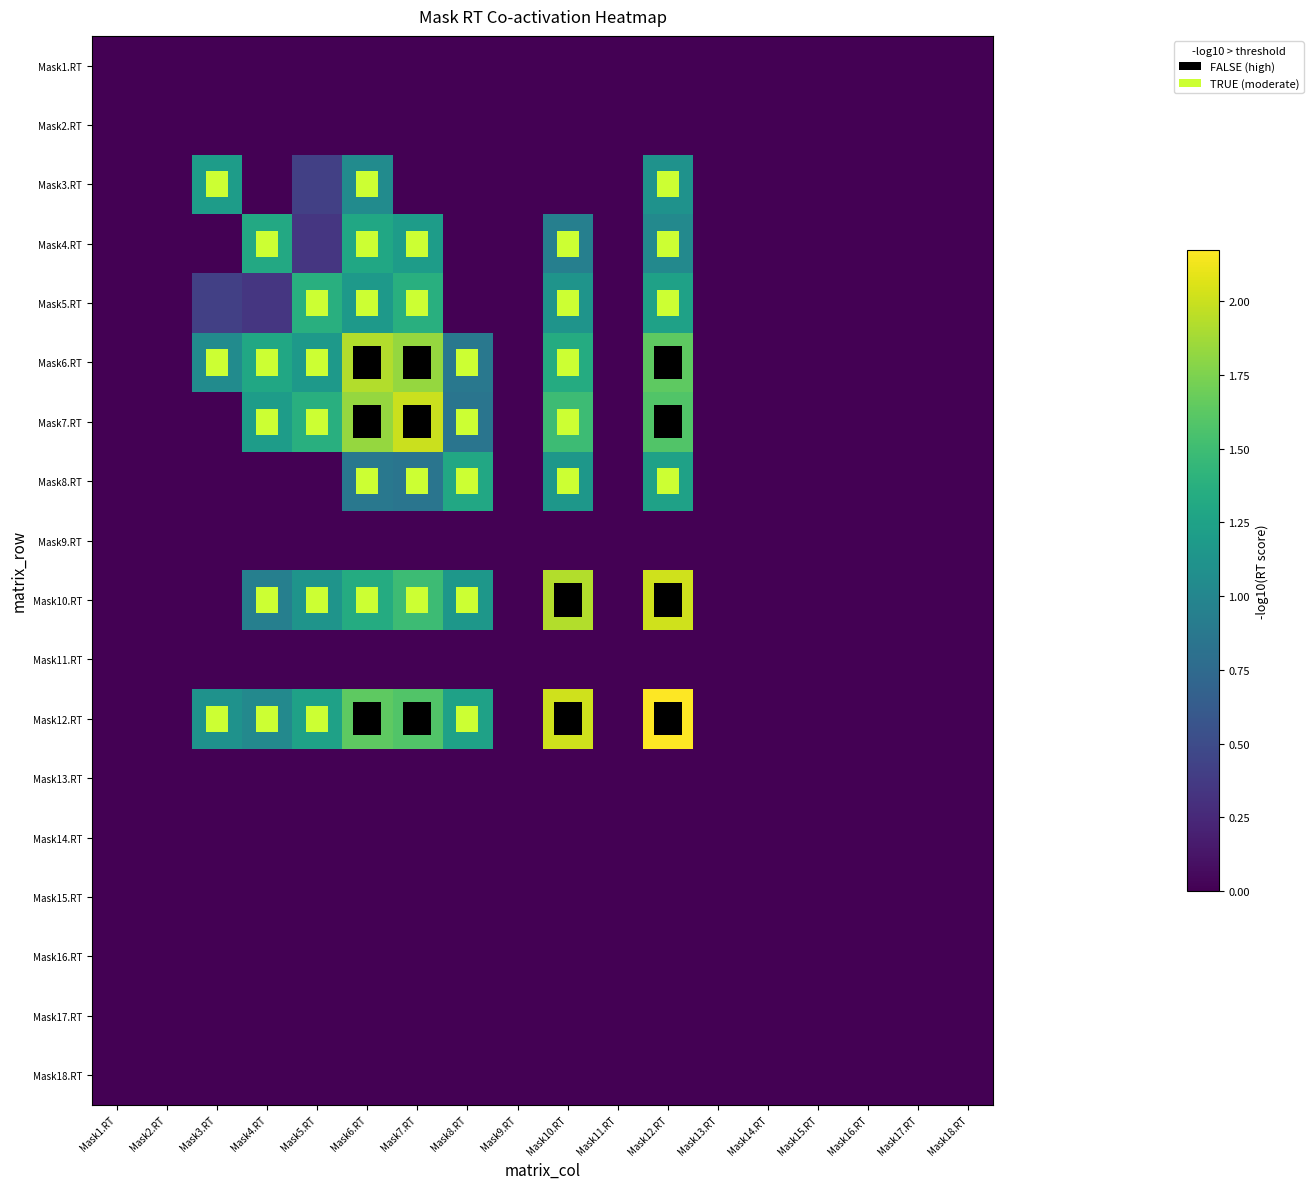

At which category is the sum across all series the highest?

Mask12.RT